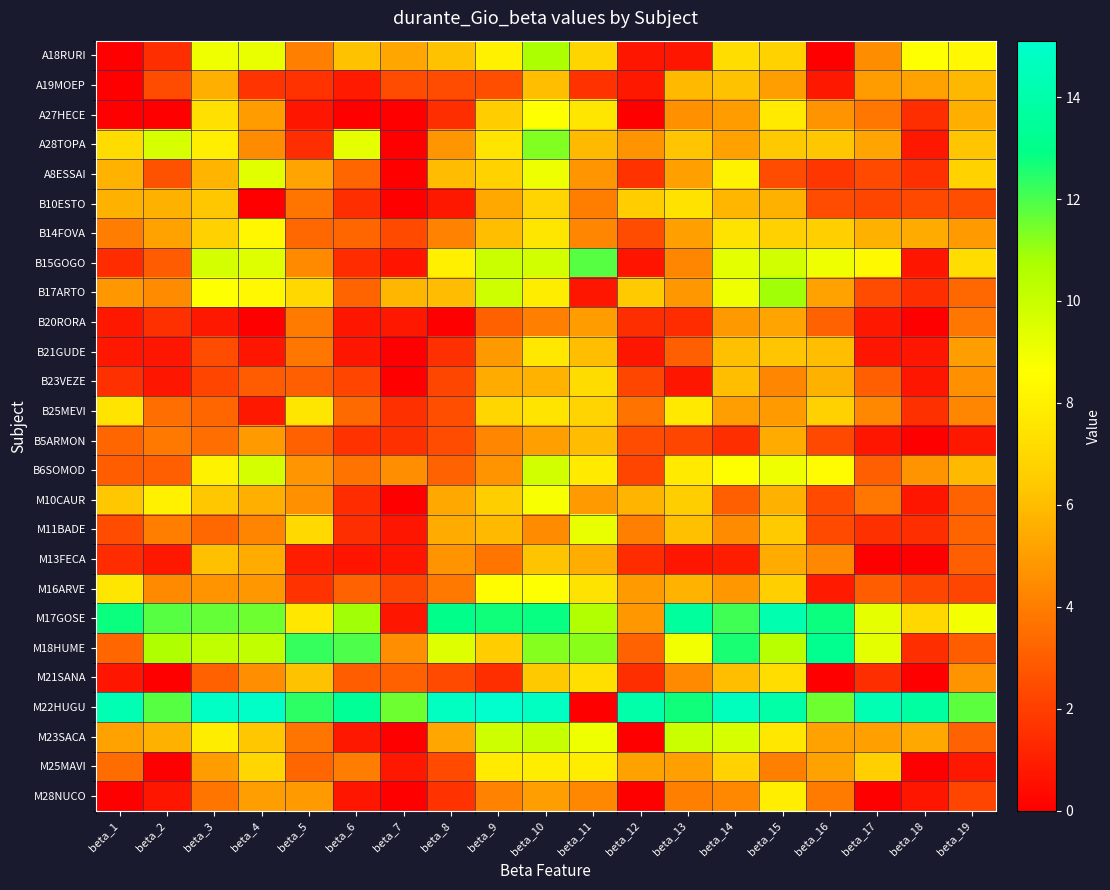

Rank the series by their maximum value, from highest to lowest.

M22HUGU, M17GOSE, M18HUME, B15GOGO, A28TOPA, B17ARTO, A18RURI, M23SACA, B6SOMOD, A8ESSAI, M11BADE, M10CAUR, A27HECE, M16ARVE, B14FOVA, M28NUCO, M25MAVI, B25MEVI, B21GUDE, B10ESTO, M21SANA, B23VEZE, M13FECA, A19MOEP, B5ARMON, B20RORA